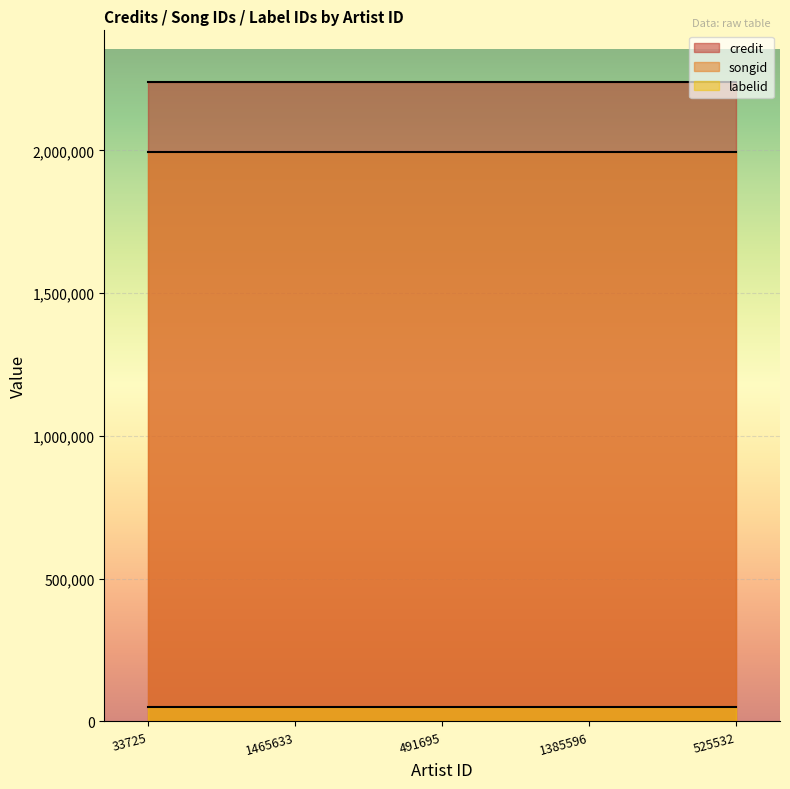

How many lines are shown in the chart?

3